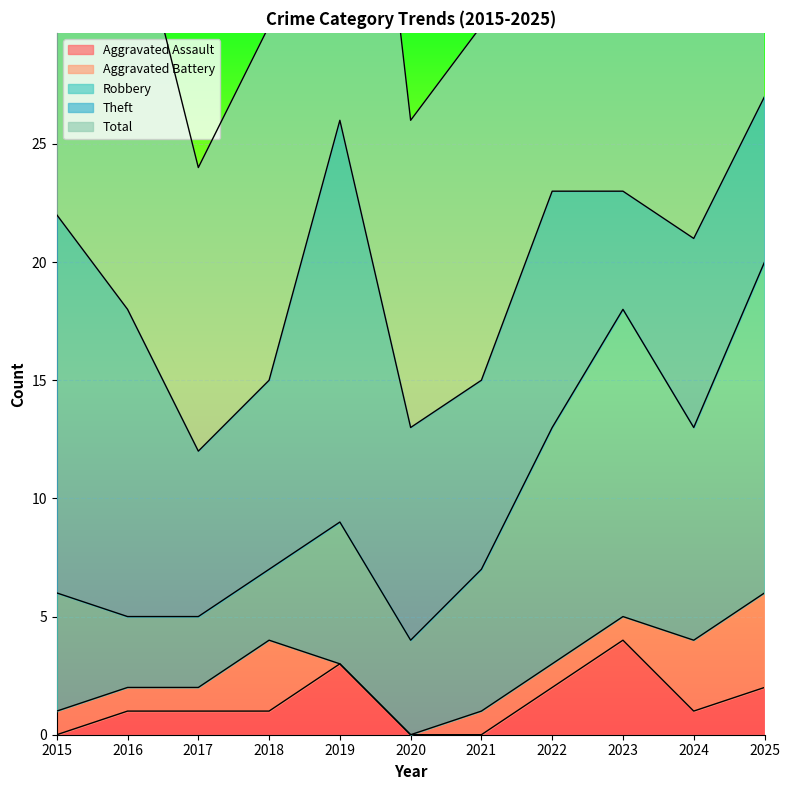

Reading left to right, what are all the values shown in this chart?

Aggravated Assault: 0	1	1	1	3	0	0	2	4	1	2
Aggravated Battery: 1	1	1	3	0	0	1	1	1	3	4
Robbery: 5	3	3	3	6	4	6	10	13	9	14
Theft: 16	13	7	8	17	9	8	10	5	8	7
Total: 22	18	12	15	26	13	15	24	23	21	27